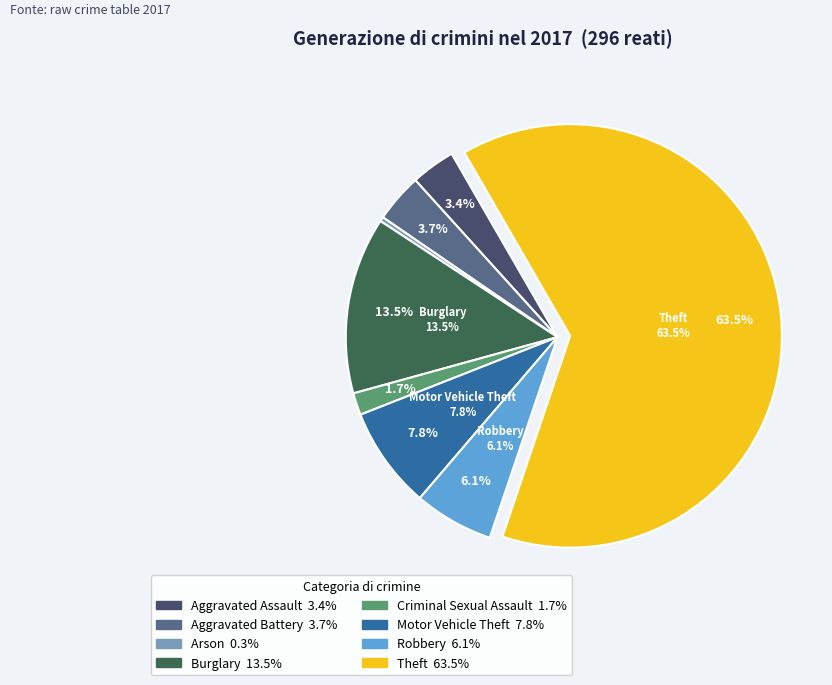

What is the largest slice in the pie chart?

Theft